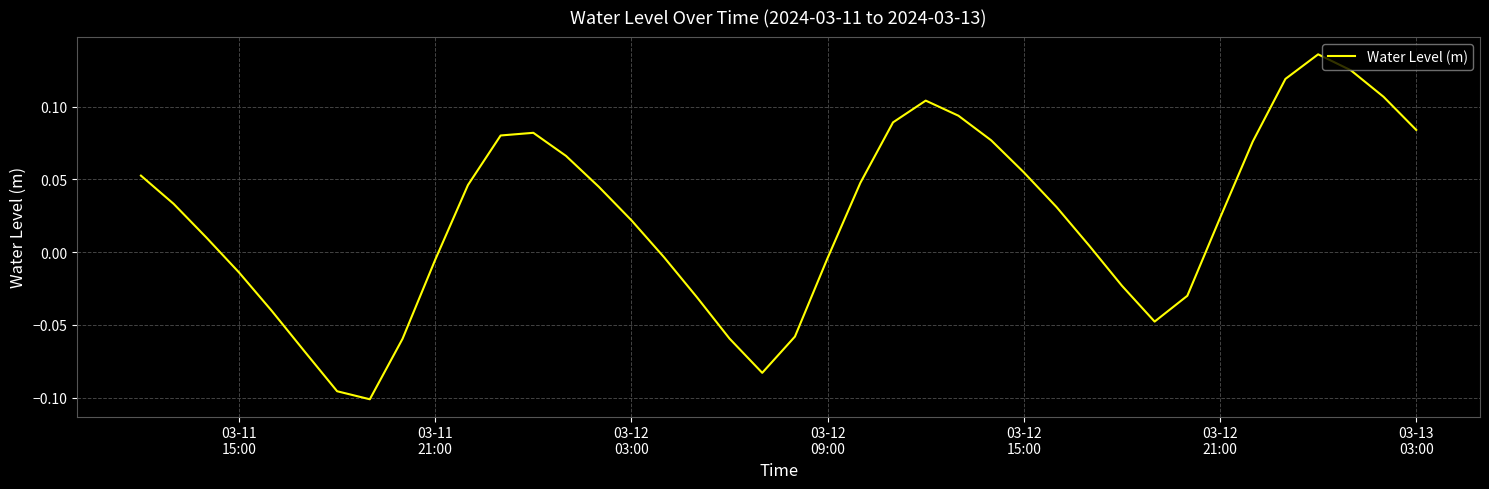

Reading left to right, what are all the values shown in this chart?

0.1	0.0	0.0	-0.0	-0.0	-0.1	-0.1	-0.1	-0.1	-0.0	0.0	0.1	0.1	0.1	0.0	0.0	-0.0	-0.0	-0.1	-0.1	-0.1	-0.0	0.0	0.1	0.1	0.1	0.1	0.1	0.0	0.0	-0.0	-0.0	-0.0	0.0	0.1	0.1	0.1	0.1	0.1	0.1